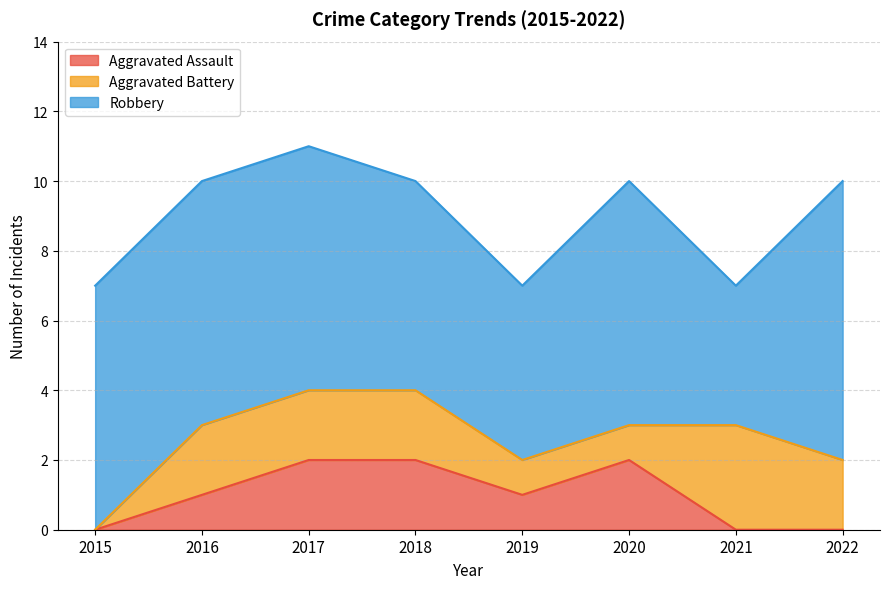

Which series changed the most between 2015 and 2019?

Robbery